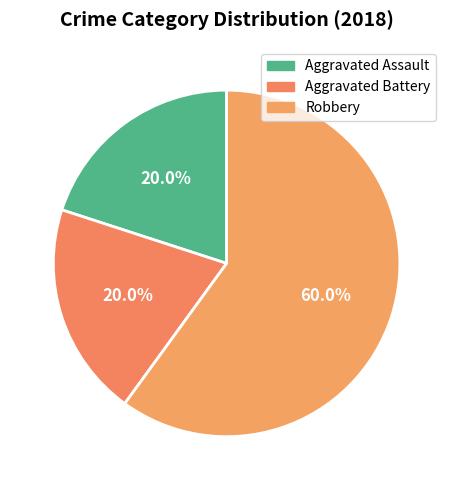

The Aggravated Battery slice represents 11% of the pie. True or false?

False